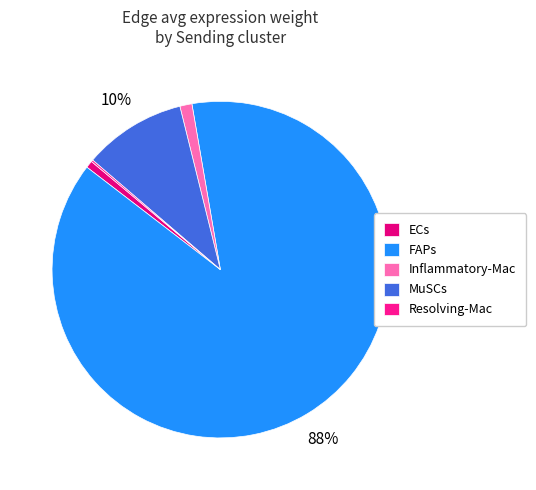

To the nearest percent, what is the average slice percentage?

20%